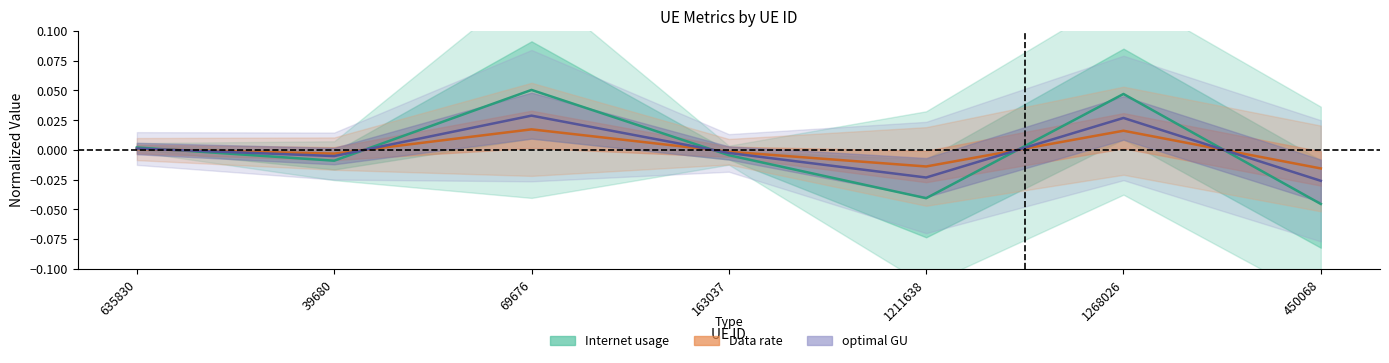

In Internet usage, how many points are higher than both neighbors (excluding endpoints)?

2